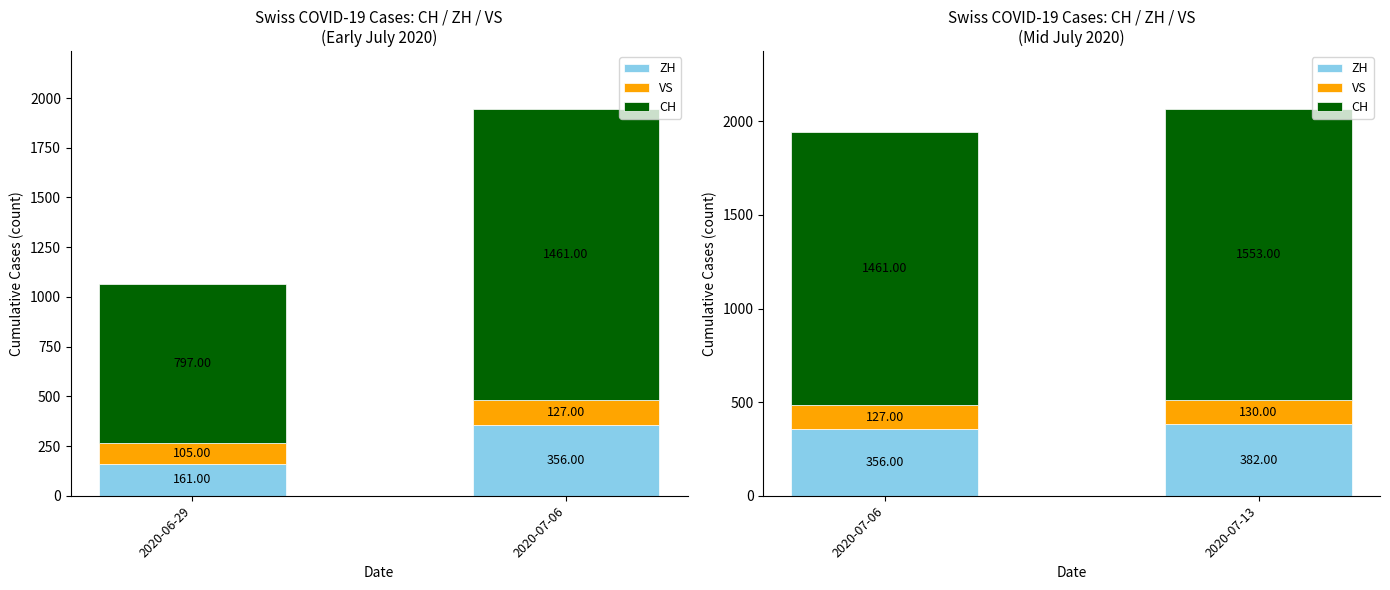

Are the bars horizontal?

No